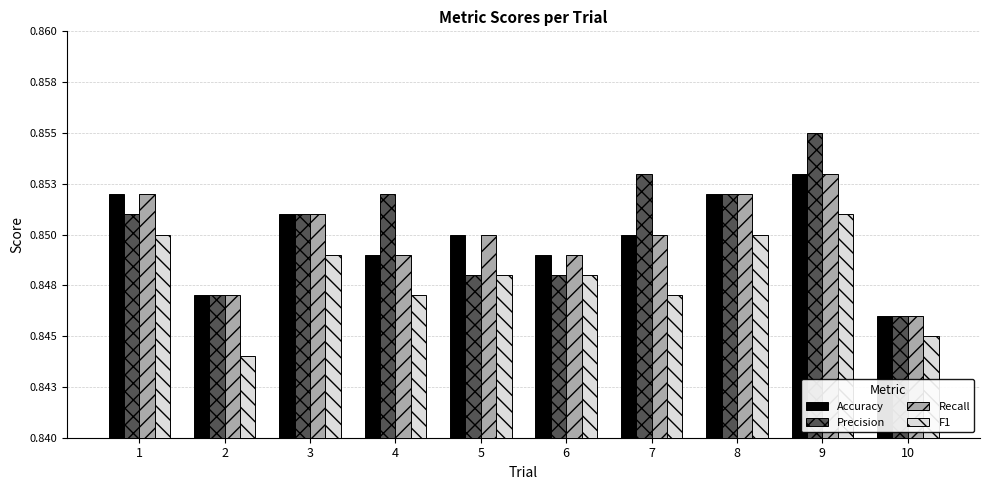

Reading left to right, transcribe all the data shown in this chart.

Accuracy: 1=0.9	2=0.8	3=0.9	4=0.8	5=0.8	6=0.8	7=0.8	8=0.9	9=0.9	10=0.8
Precision: 1=0.9	2=0.8	3=0.9	4=0.9	5=0.8	6=0.8	7=0.9	8=0.9	9=0.9	10=0.8
Recall: 1=0.9	2=0.8	3=0.9	4=0.8	5=0.8	6=0.8	7=0.8	8=0.9	9=0.9	10=0.8
F1: 1=0.8	2=0.8	3=0.8	4=0.8	5=0.8	6=0.8	7=0.8	8=0.8	9=0.9	10=0.8